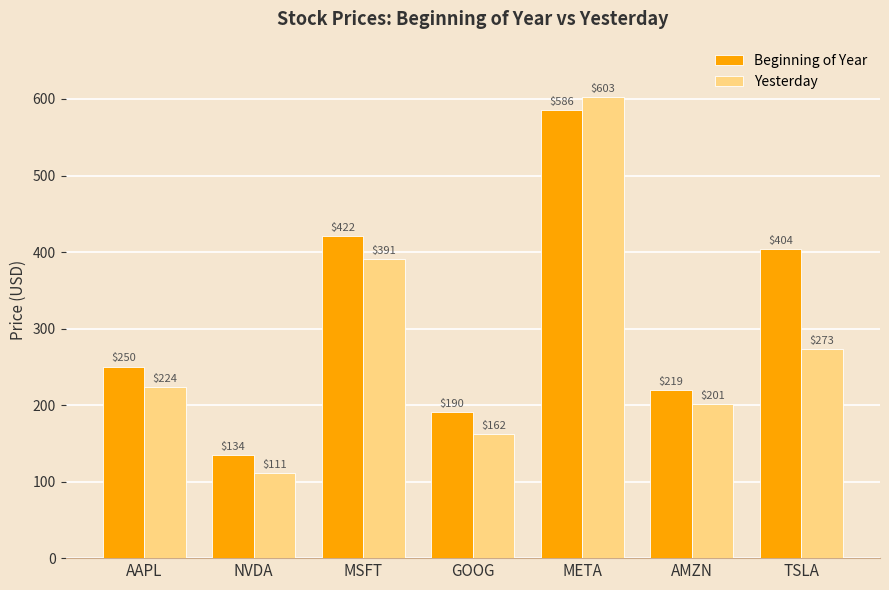

At which category is the sum across all series the highest?

META